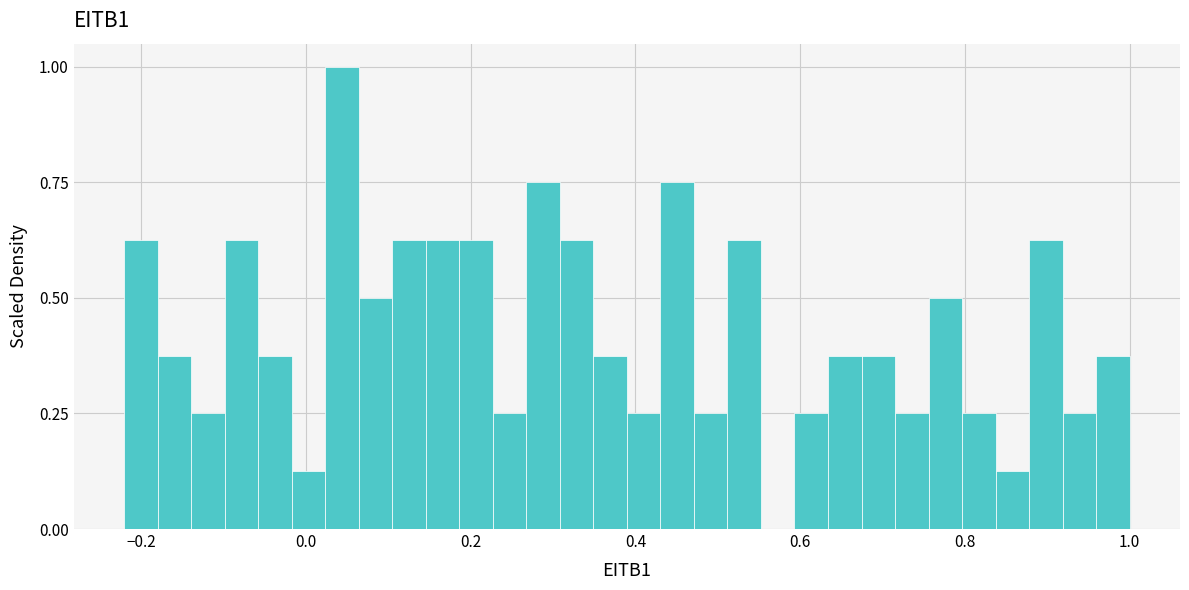

Around what value on the x-axis is the tallest bar? Give the approximate position of its centre, as read against the axis.

0.04